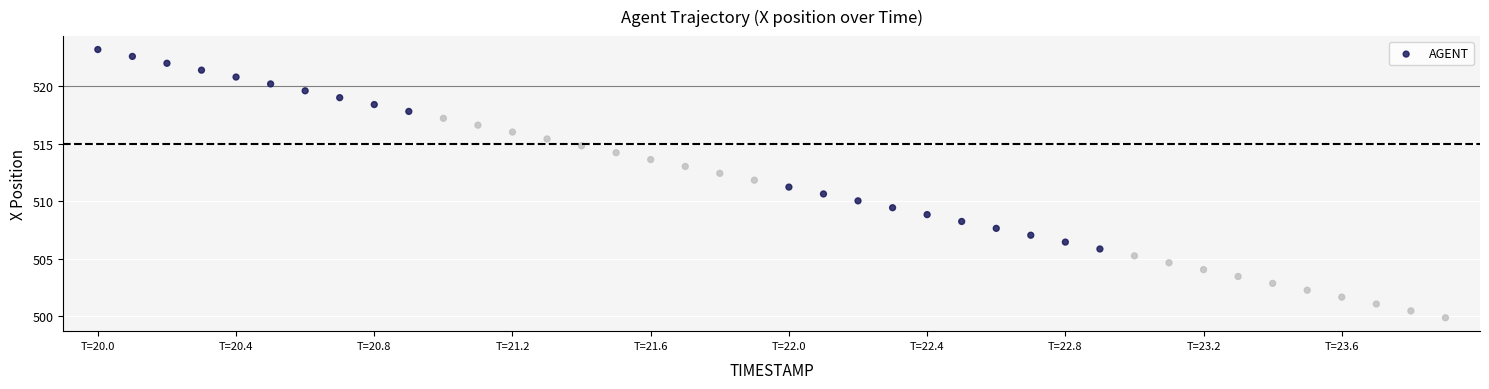

What is the range of X values (max minus min)?

3.9